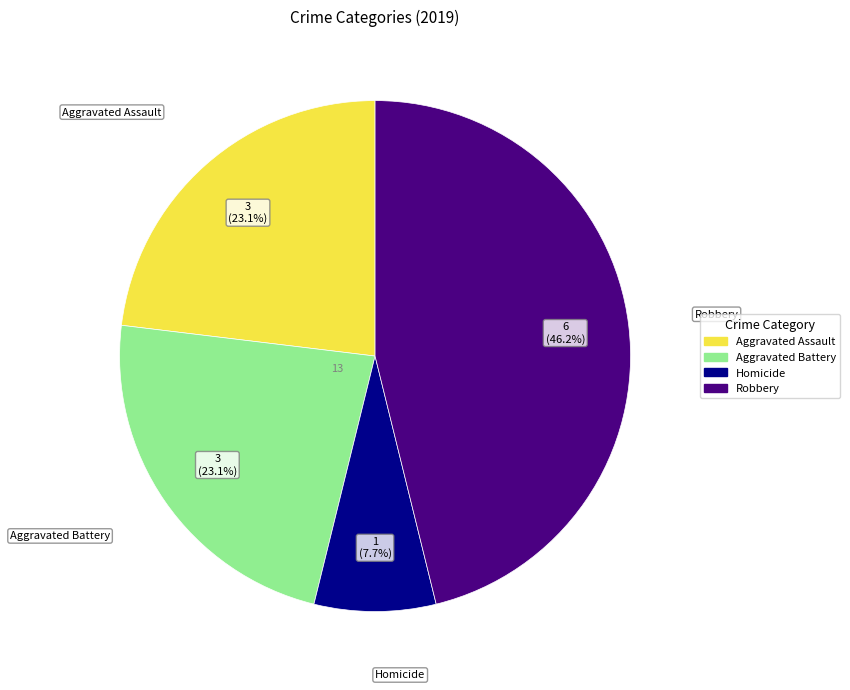

Is there a majority slice in this chart?

No